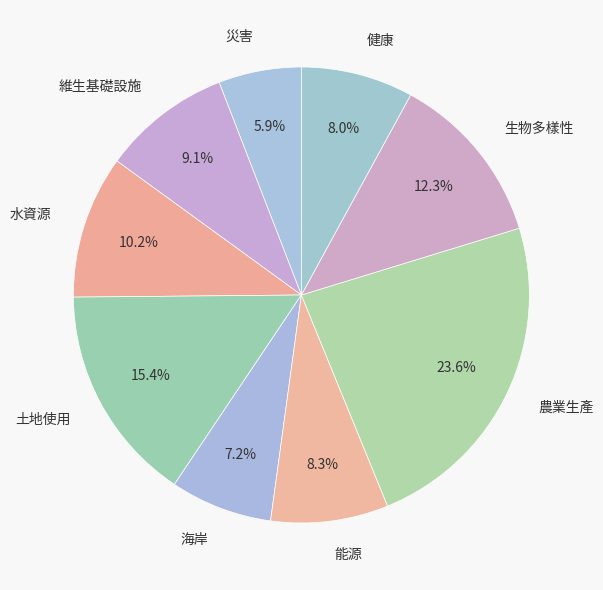

Between 維生基礎設施 and 農業生產, which is larger?

農業生產